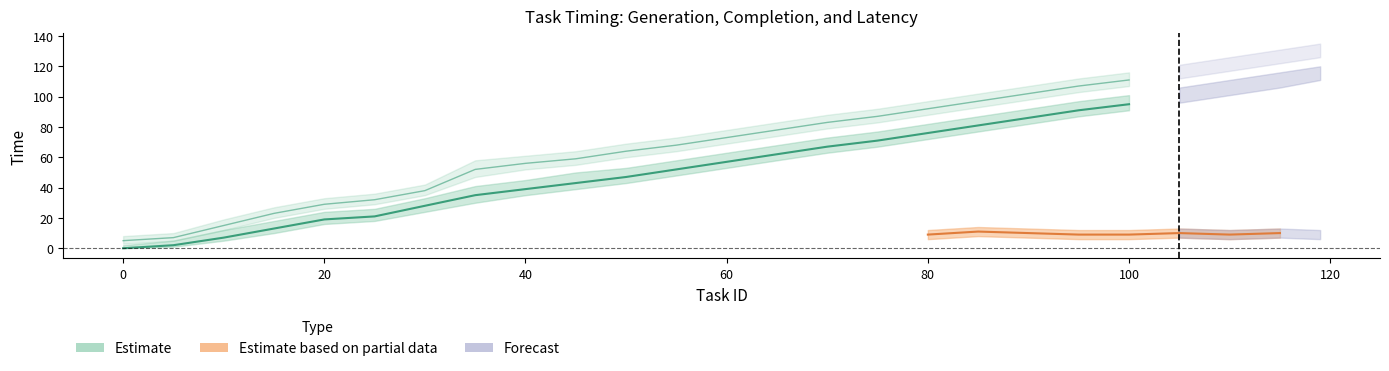

Between 100 and 85, which is larger?

100